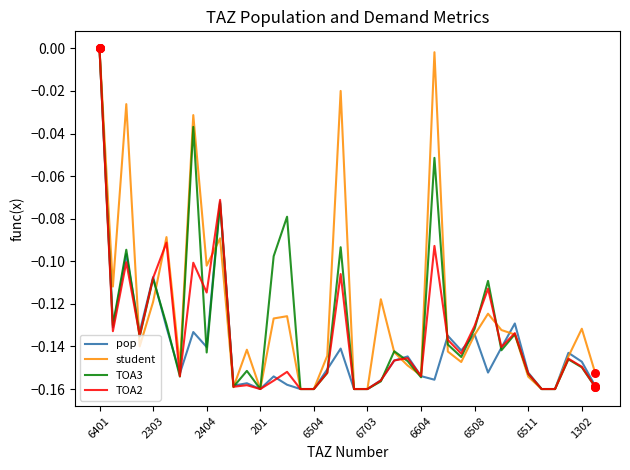

List the series in order of their overall mean, lowest first.

pop, TOA2, TOA3, student